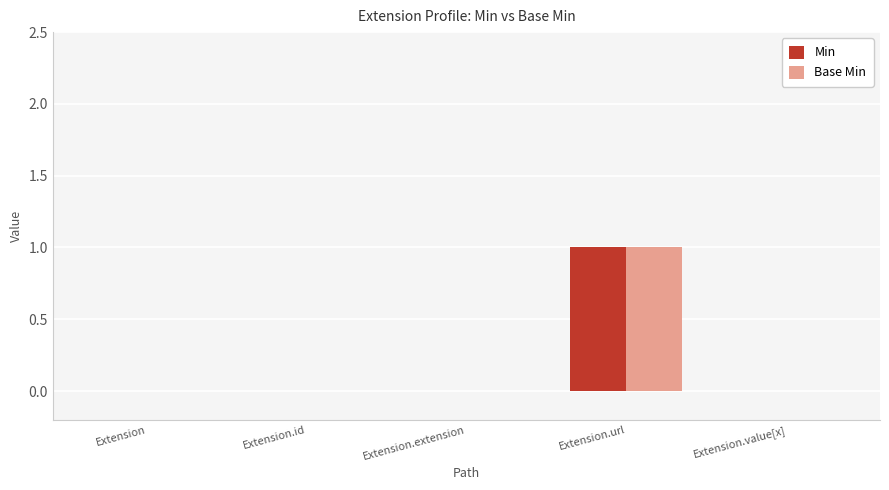

Reading left to right, what are all the values shown in this chart?

Min: 0	0	0	1	0
Base Min: 0	0	0	1	0